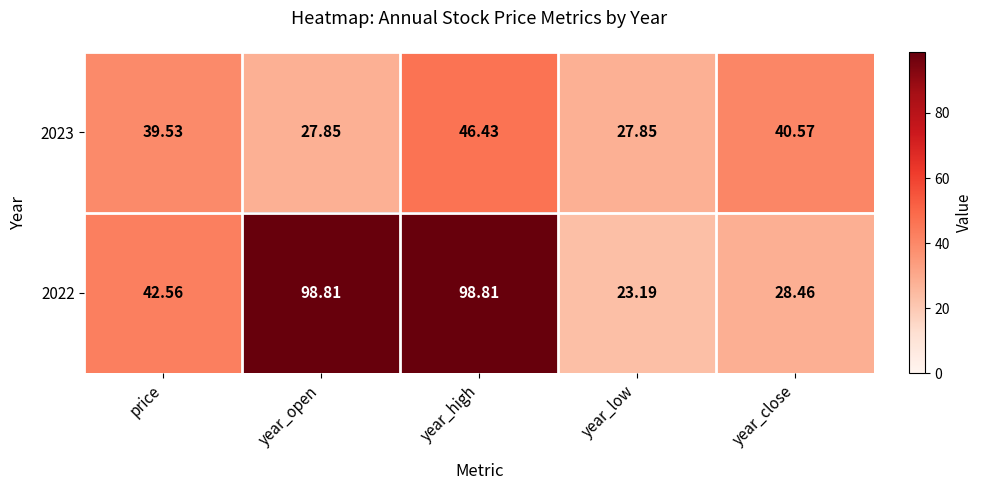

Which category has the lowest value across all series?

year_low